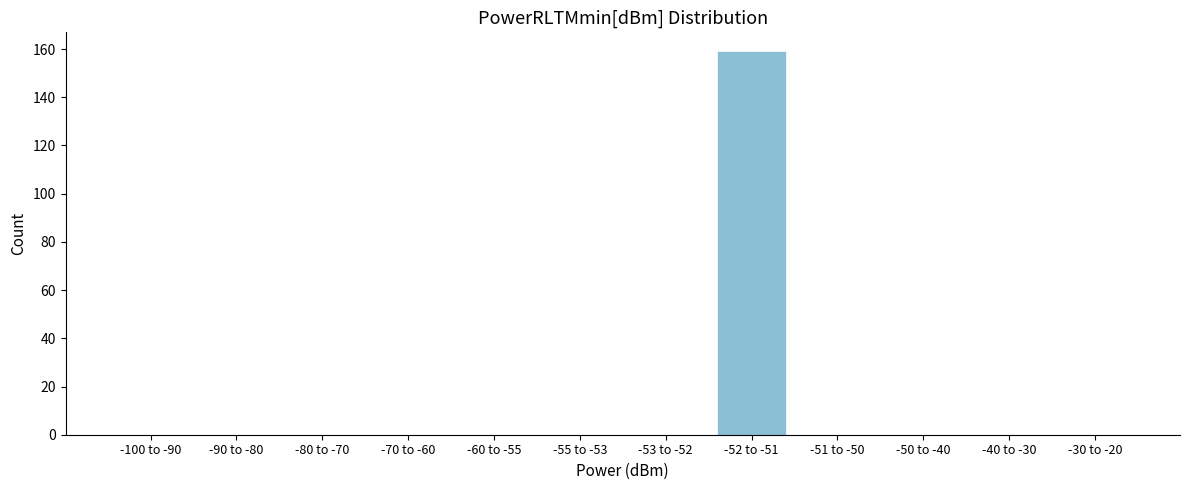

Reading right to left, transcribe all the data shown in this chart.

-30 to -20=0	-40 to -30=0	-50 to -40=0	-51 to -50=0	-52 to -51=159	-53 to -52=0	-55 to -53=0	-60 to -55=0	-70 to -60=0	-80 to -70=0	-90 to -80=0	-100 to -90=0